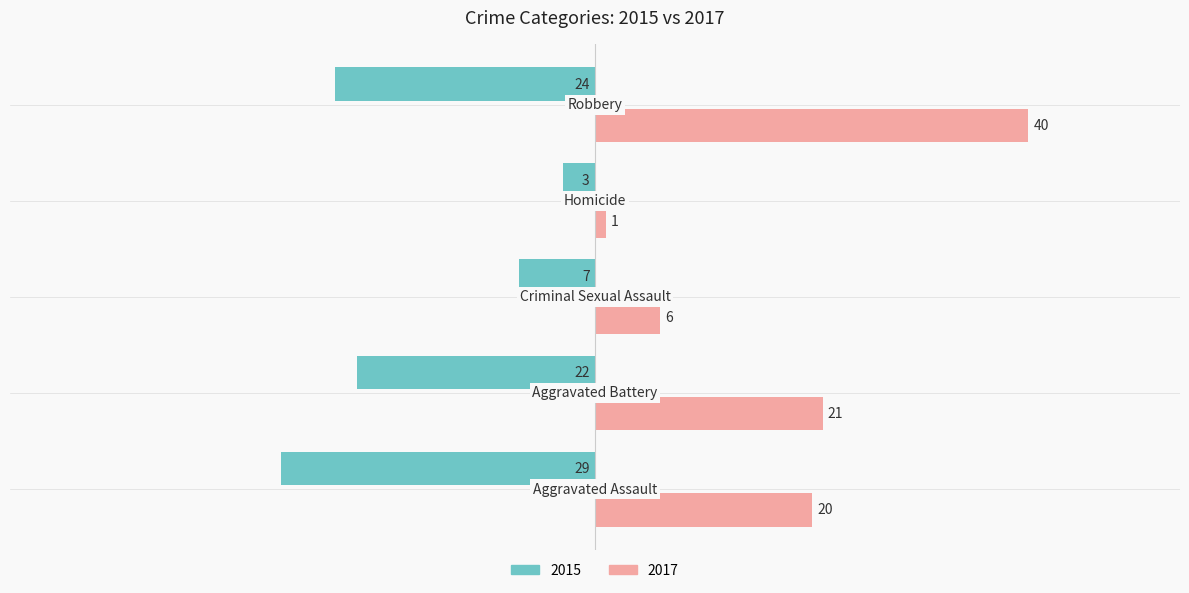

How many distinct data groups are displayed?

2